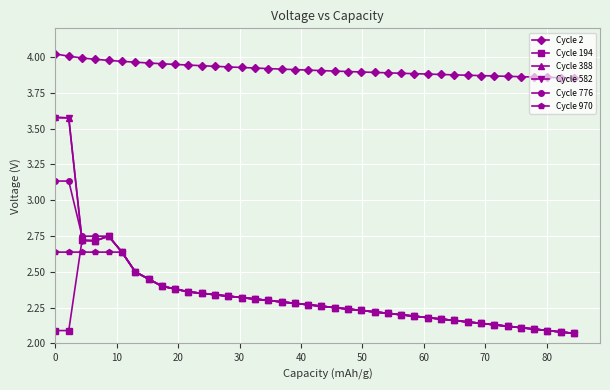

What is the difference between the second highest and minimum values in the Cycle 388 series?

1.5